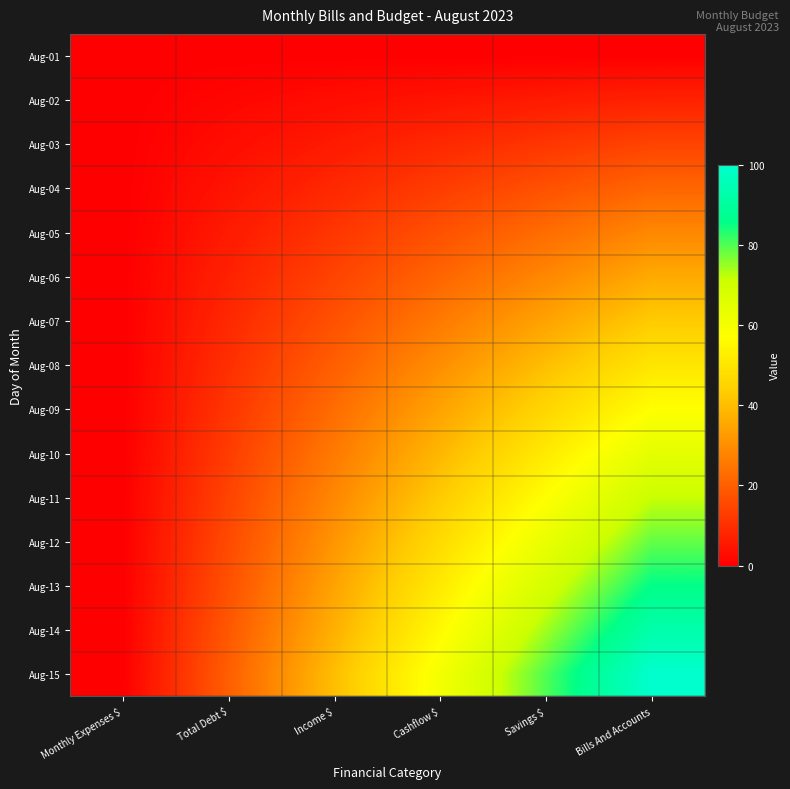

Which series has the largest range (max minus min)?

Aug-15